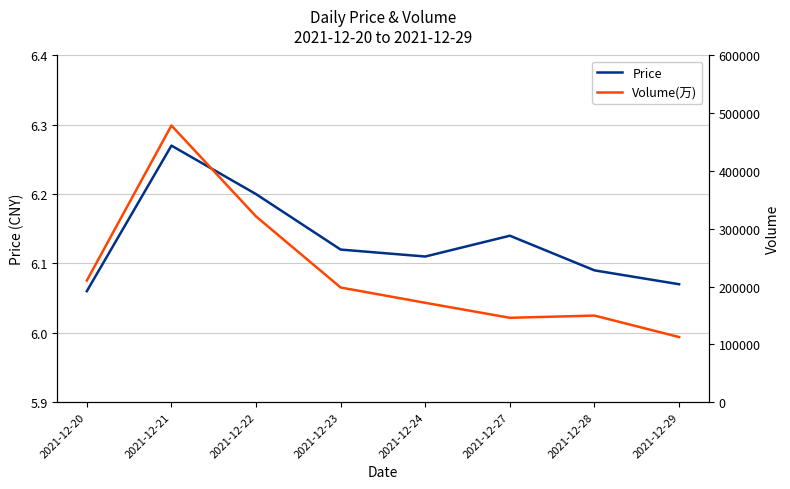

What is the difference between the maximum and minimum values in the Price series?

0.2